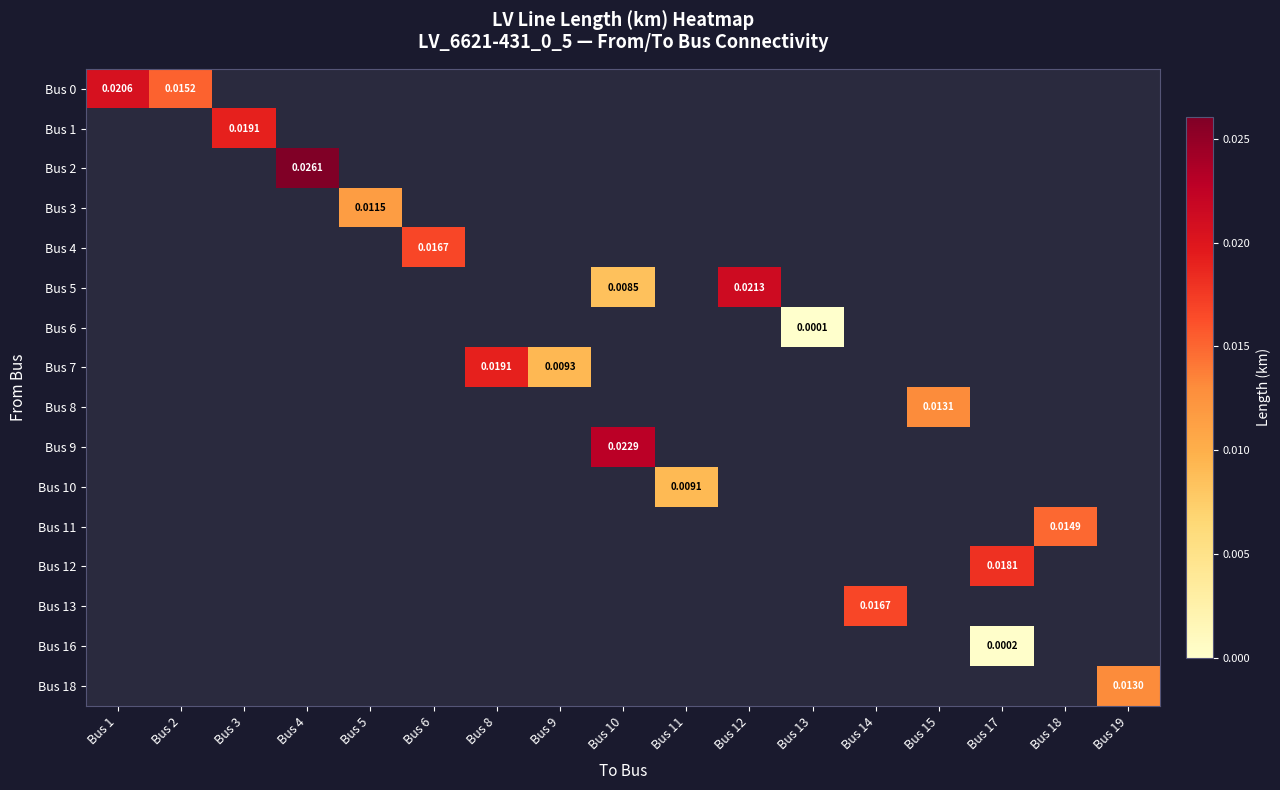

How many values in Bus 2 are above zero?

1